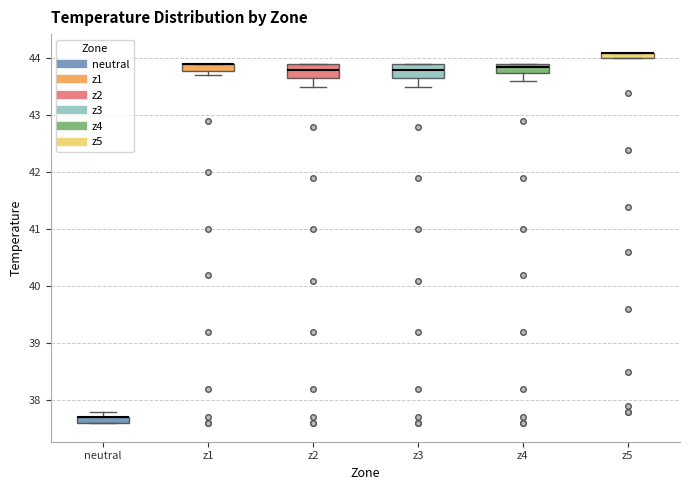

Where does the lower whisker of the box for z3 end on the y-axis? The values are not printed on the chart, so give them approximately, as read against the axis.

43.5